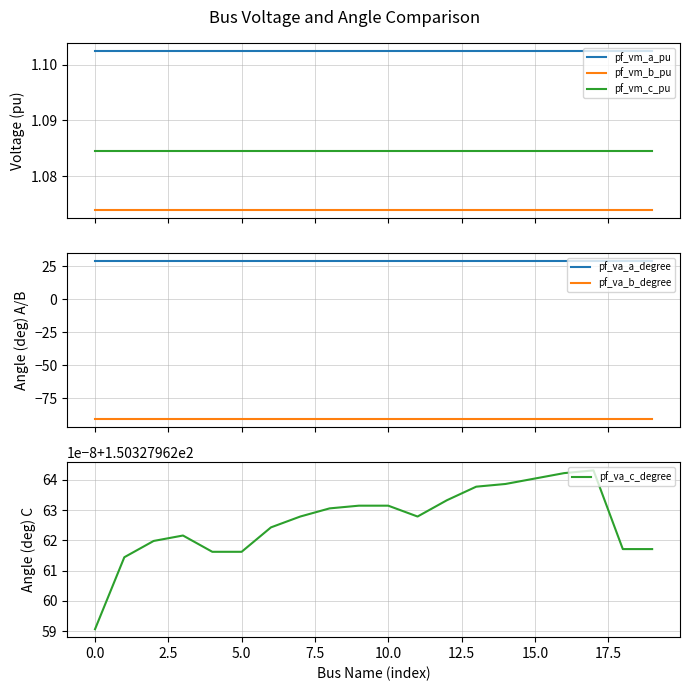

True or false: pf_vm_b_pu and pf_vm_c_pu cross at least once.

False